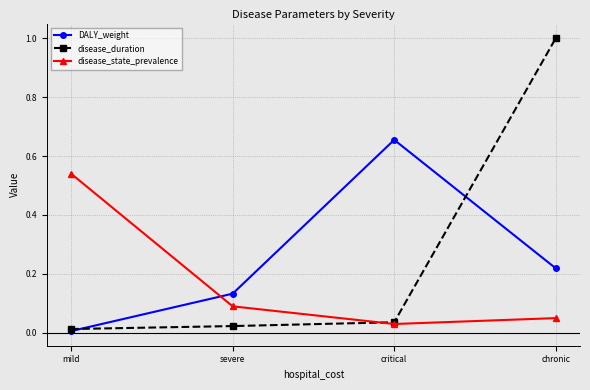

List the labels in order of disease_state_prevalence value, smallest first.

critical, chronic, severe, mild